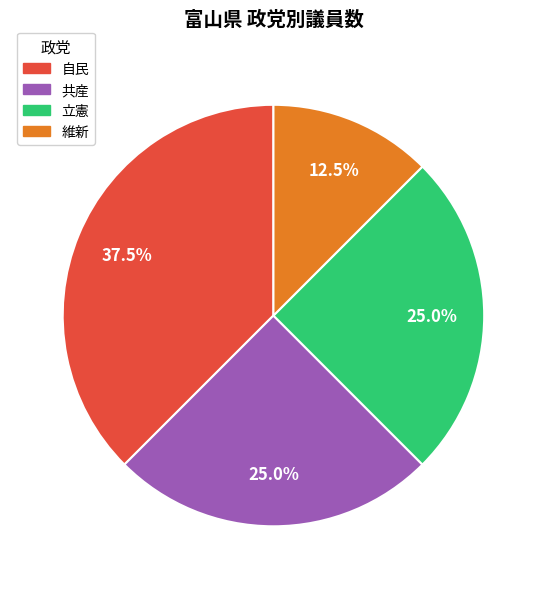

What is the ratio of the value at 自民 to the value at 共産?

1.5